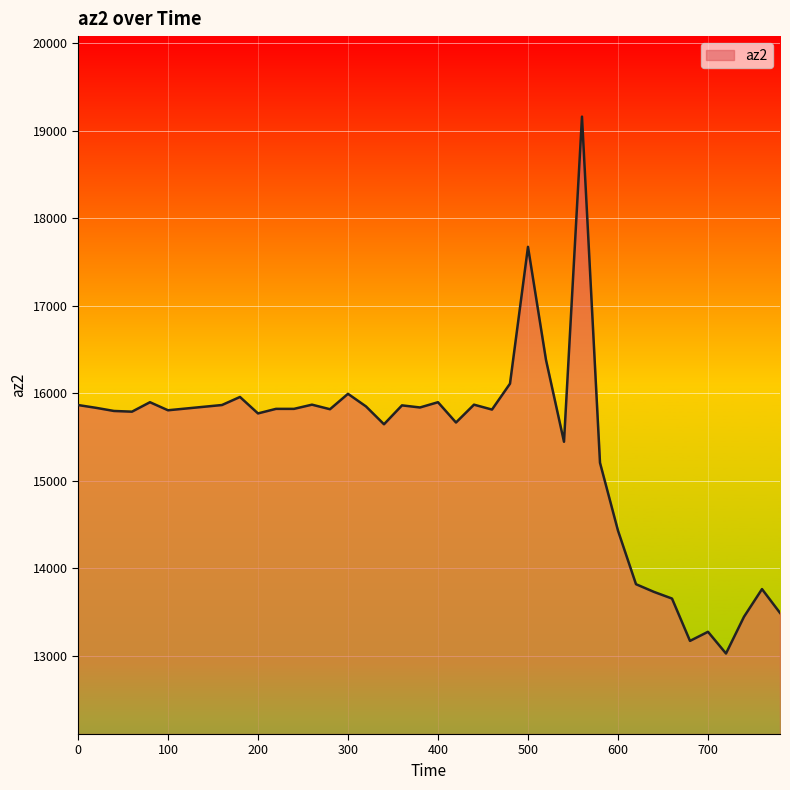

How many lines are shown in the chart?

1